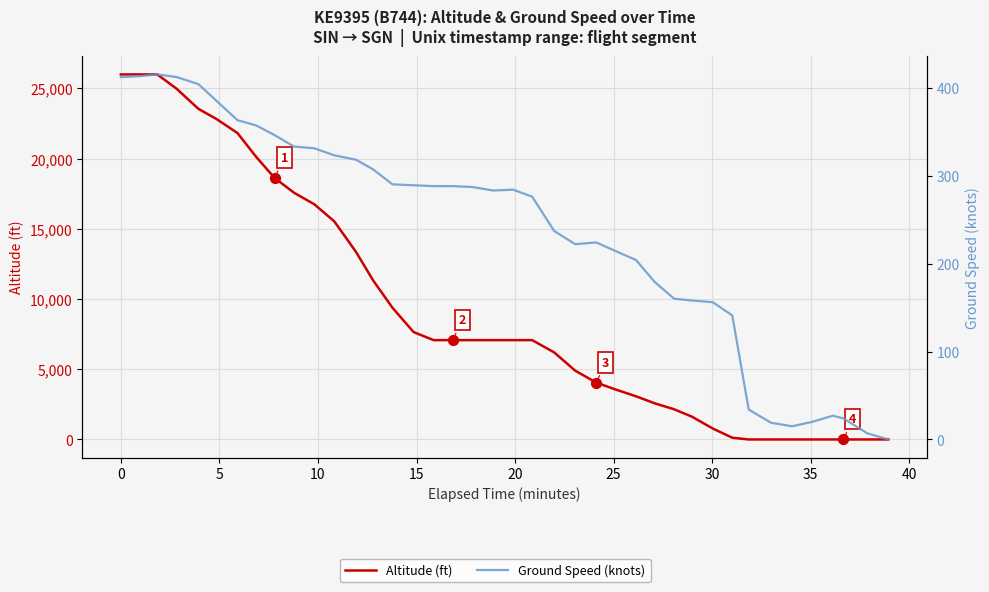

What are all the series names shown in the legend?

Altitude (ft), Ground Speed (knots)